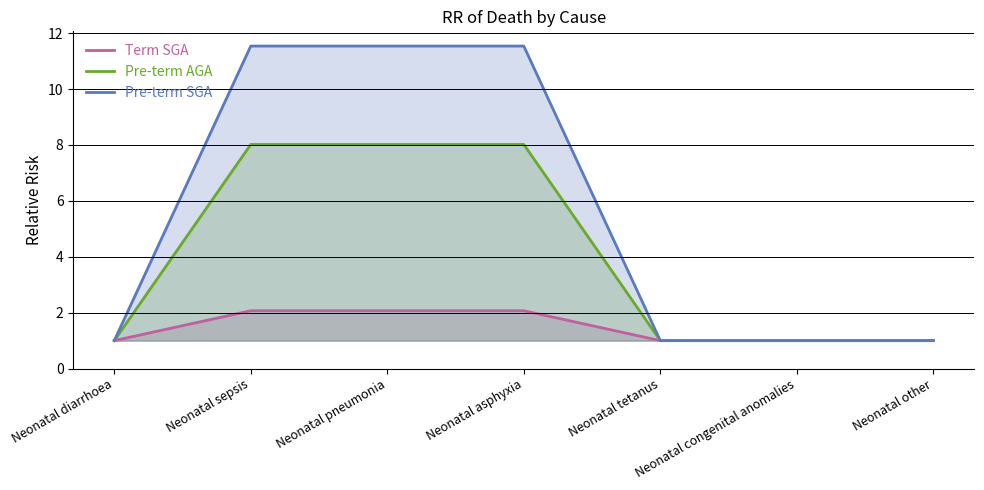

Reading left to right, what are all the values shown in this chart?

Term SGA: 1.0	2.1	2.1	2.1	1.0	1.0	1.0
Pre-term AGA: 1.0	8.0	8.0	8.0	1.0	1.0	1.0
Pre-term SGA: 1.0	11.5	11.5	11.5	1.0	1.0	1.0